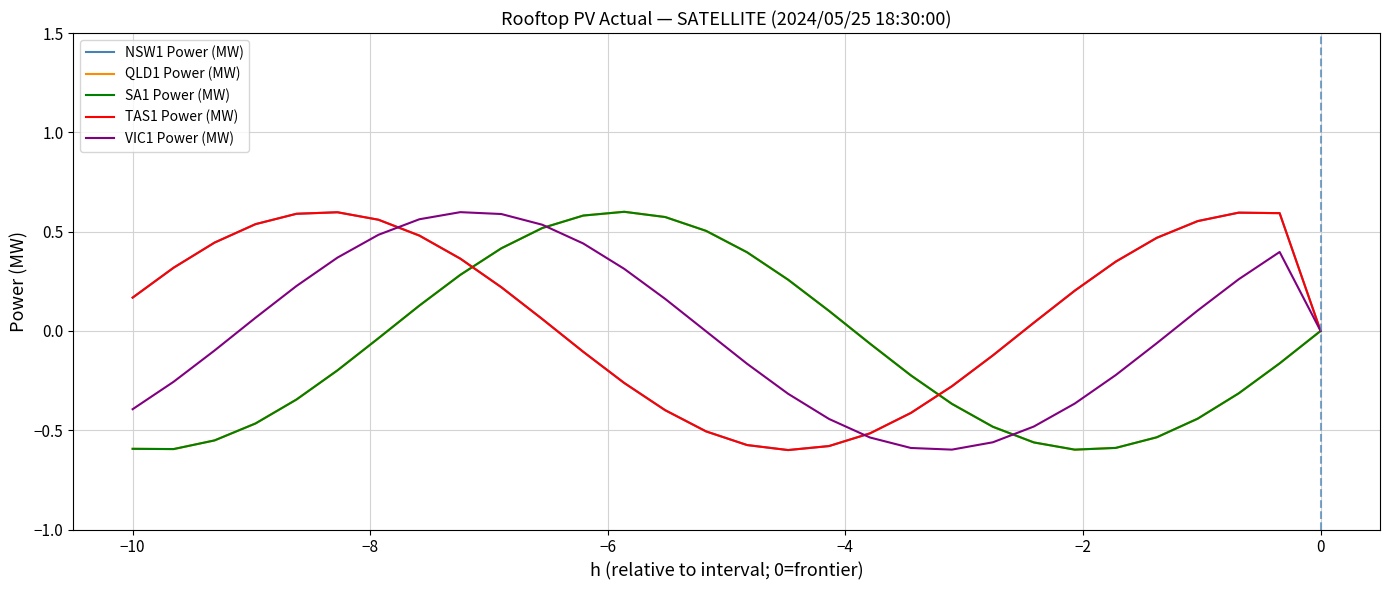

Which series has the widest spread of values?

QLD1 Power (MW)